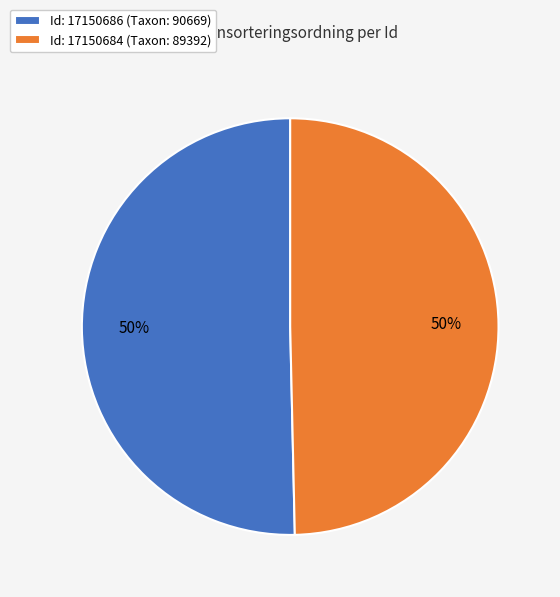

True or false: Id: 17150686 (Taxon: 90669) accounts for 50% of the total.

True